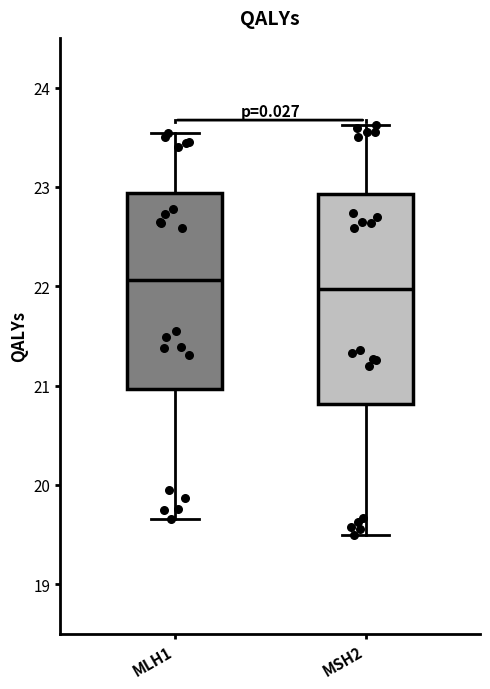

Where does the lower whisker of the box for MLH1 end on the y-axis? The values are not printed on the chart, so give them approximately, as read against the axis.

19.7